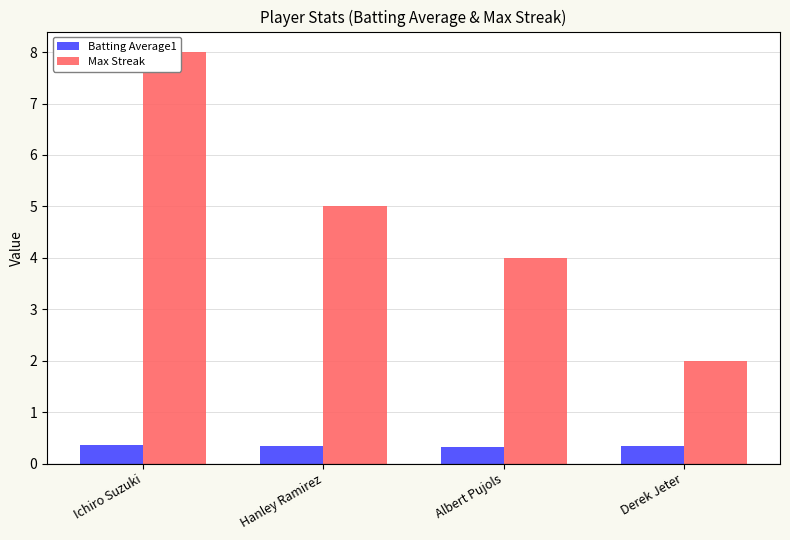

What is the total value across all series at Albert Pujols?

4.3